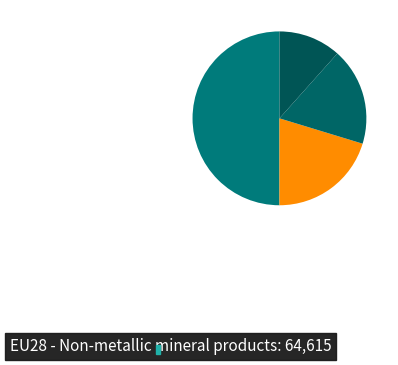

How many slices are in this pie chart?

4